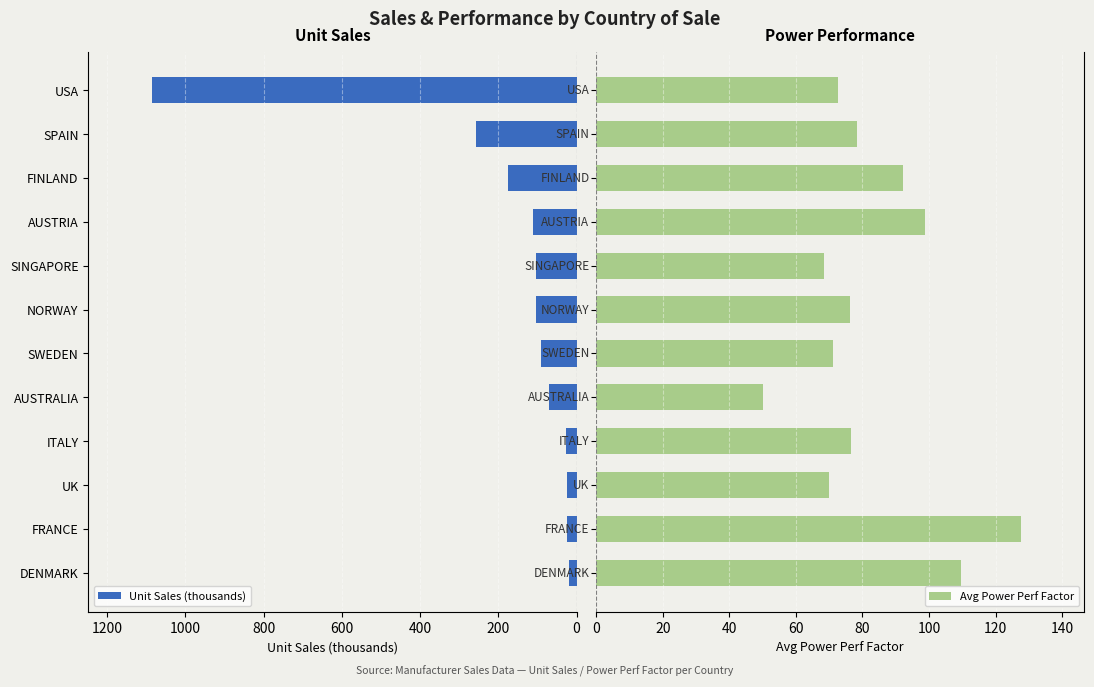

Rank the series by their maximum value, from lowest to highest.

Avg Power Perf Factor, Unit Sales (thousands)